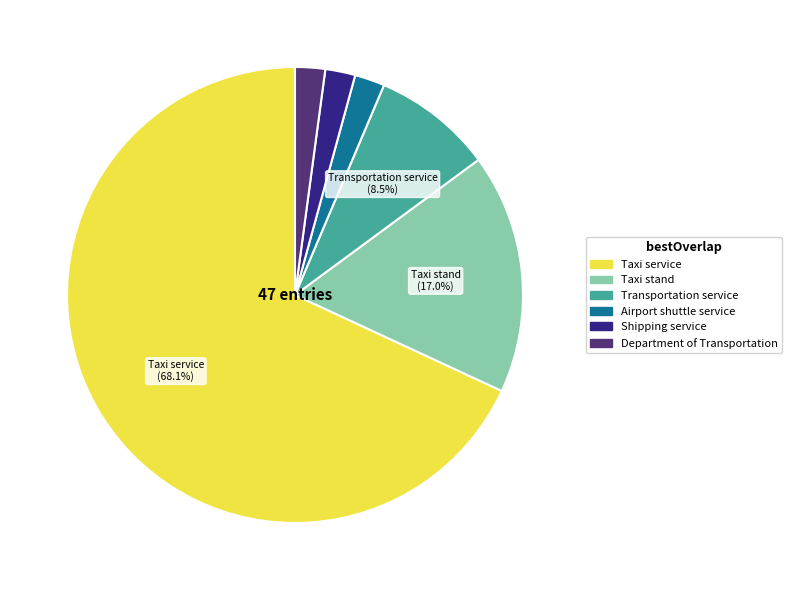

To the nearest percent, what is the difference between the Transportation service and Taxi service slice percentages?

60%